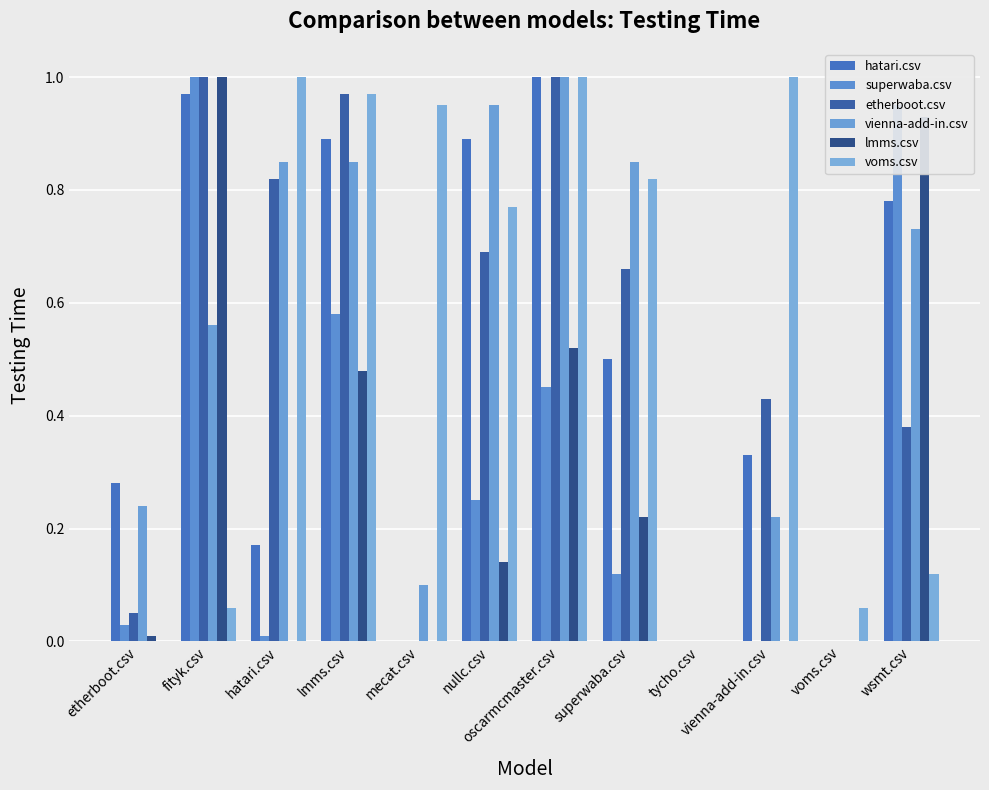

Between vienna-add-in.csv and nullc.csv, which is larger?

nullc.csv